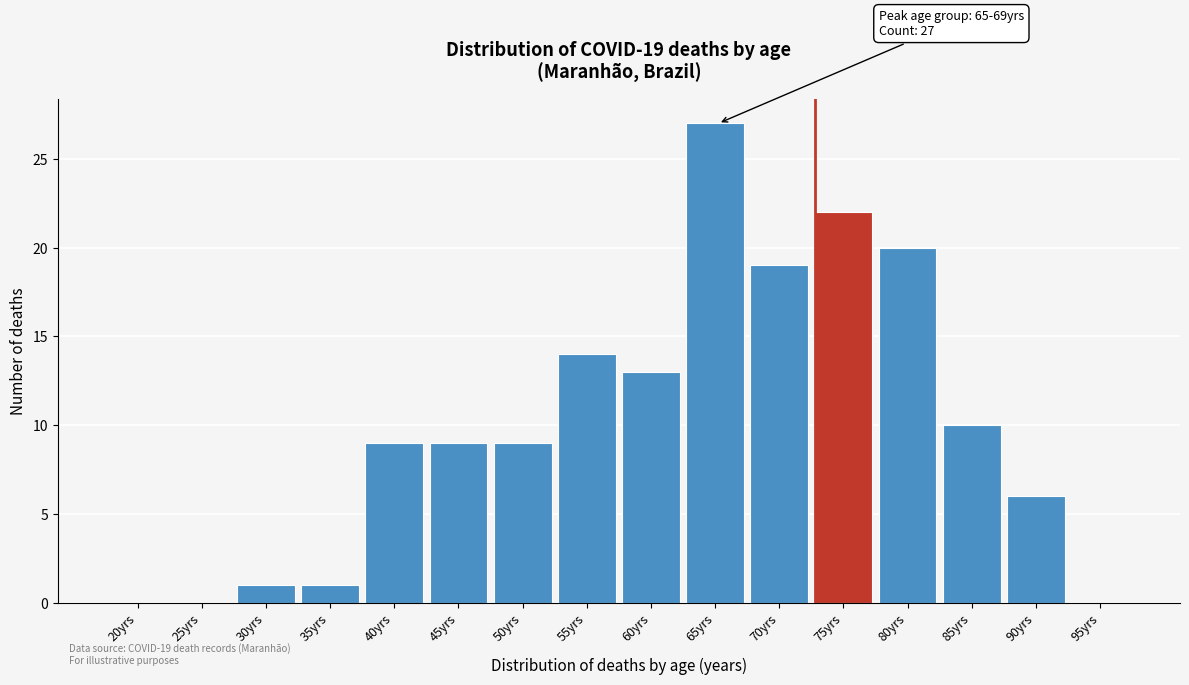

Reading left to right, transcribe all the data shown in this chart.

20yrs=0	25yrs=0	30yrs=1	35yrs=1	40yrs=9	45yrs=9	50yrs=9	55yrs=14	60yrs=13	65yrs=27	70yrs=19	75yrs=22	80yrs=20	85yrs=10	90yrs=6	95yrs=0